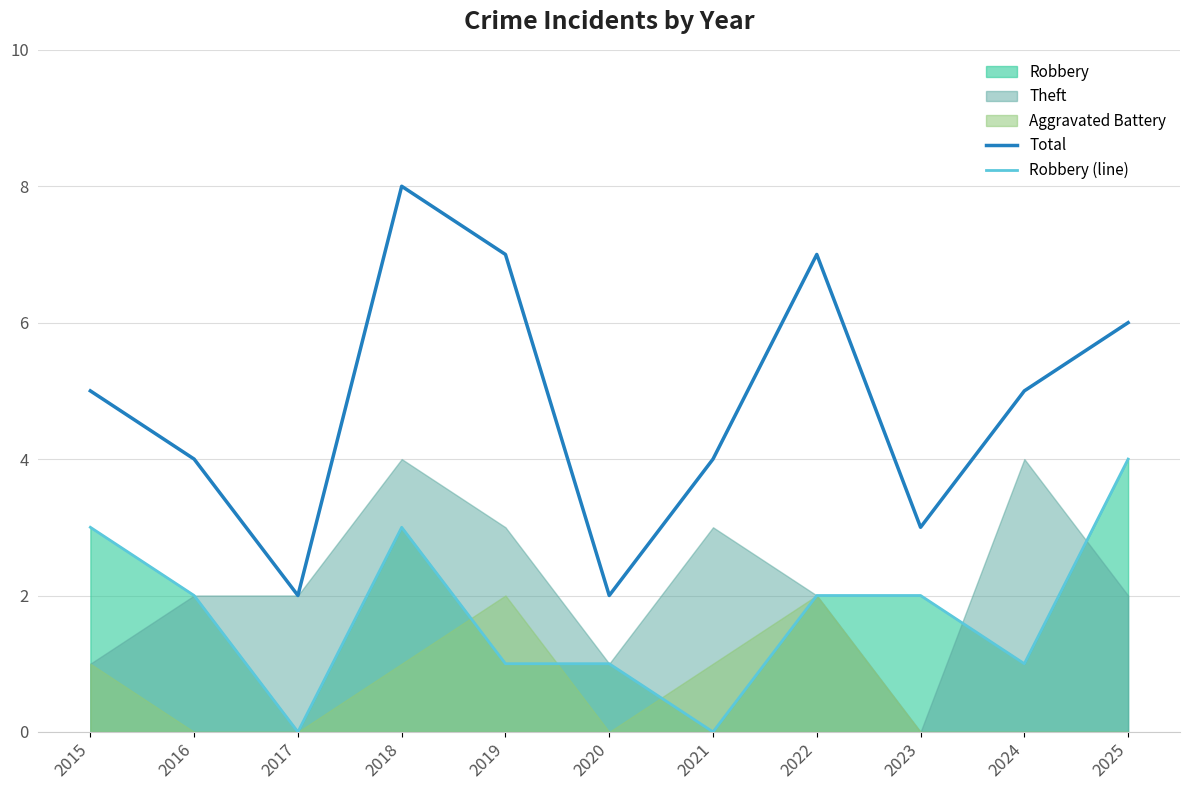

What is the value of the Total point at the 6th from the left?

2